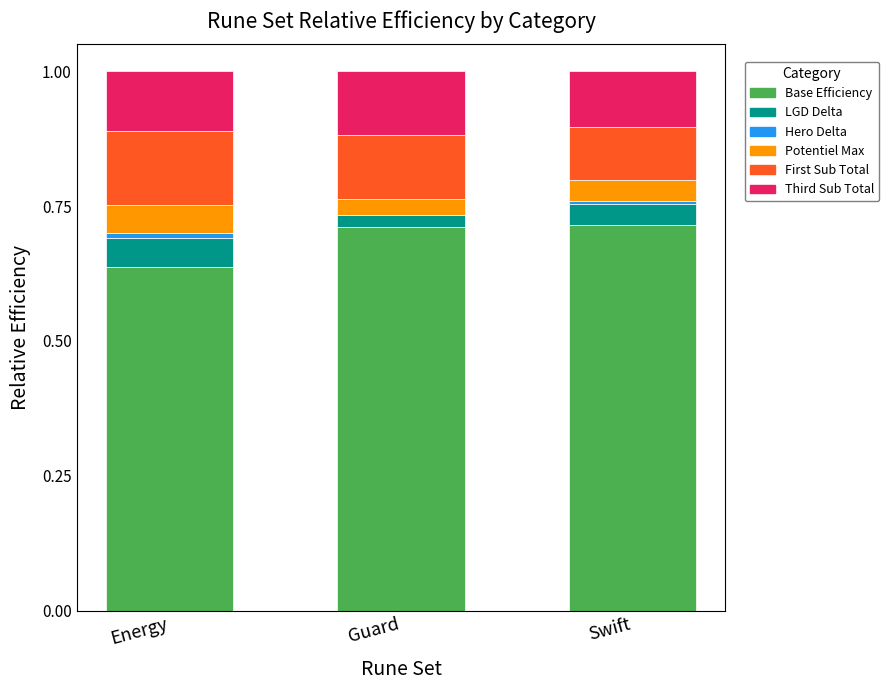

What is the sum of the Base Efficiency values at Swift and Guard?

1.4